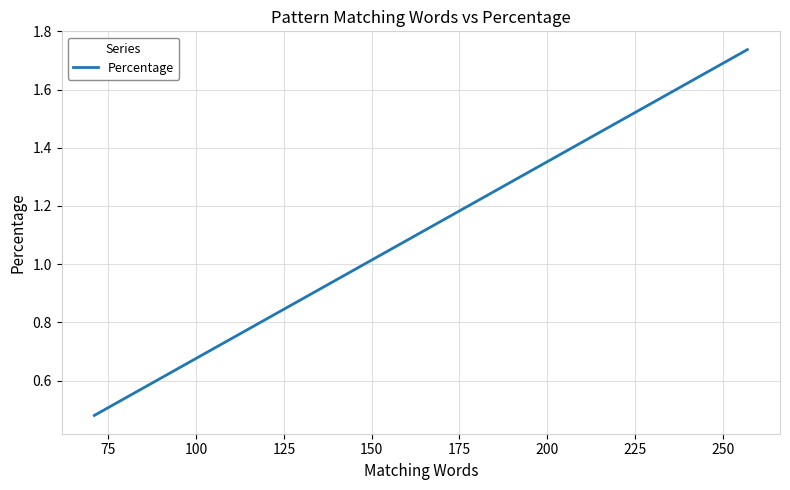

True or false: the data has more than 1 interior local peaks.

False